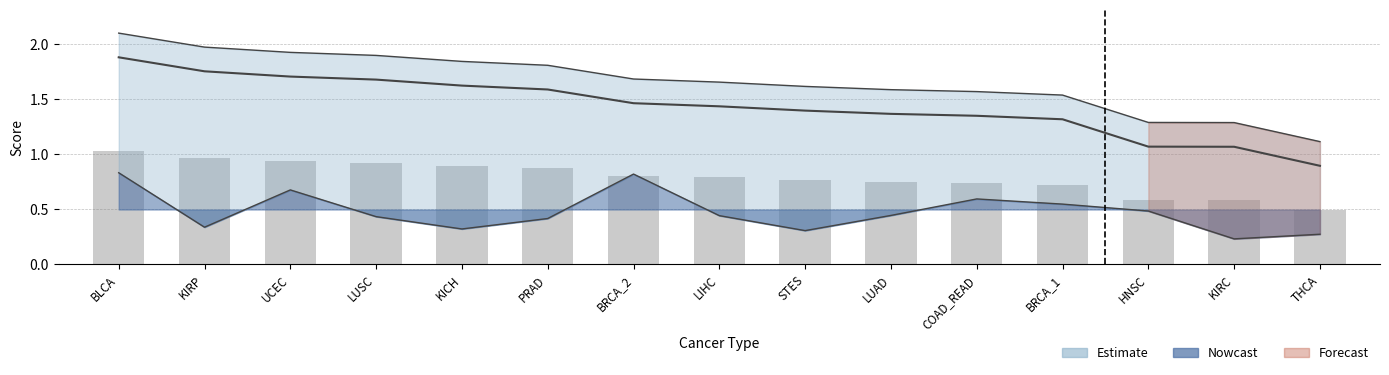

At which category is the sum across all series the highest?

BLCA